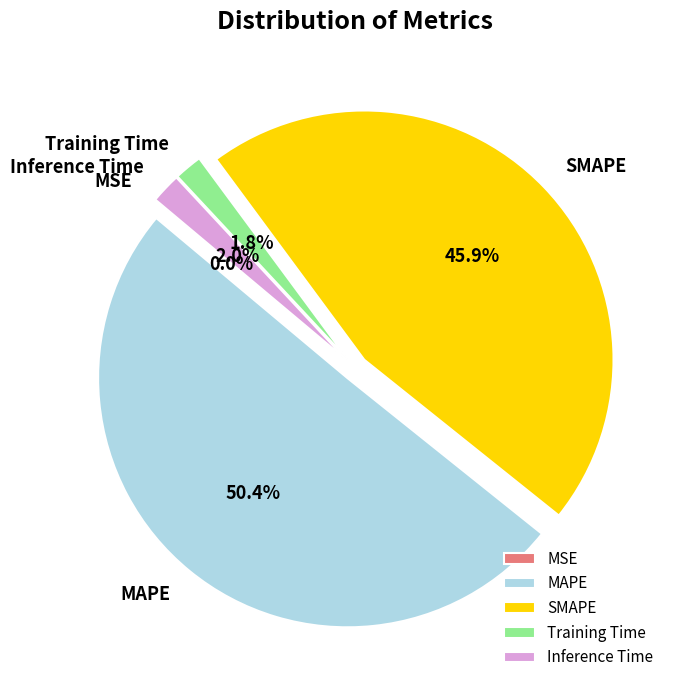

What percentage is the MAPE slice, to the nearest percent?

50%